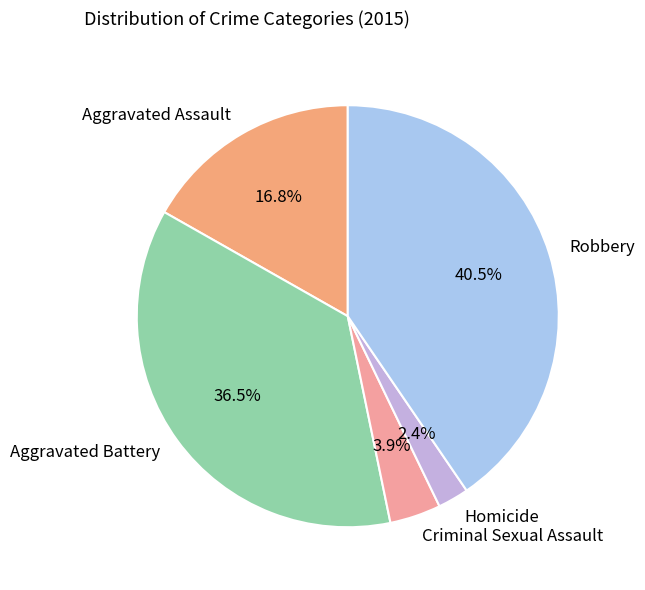

Is there any slice that represents more than half of the pie?

No